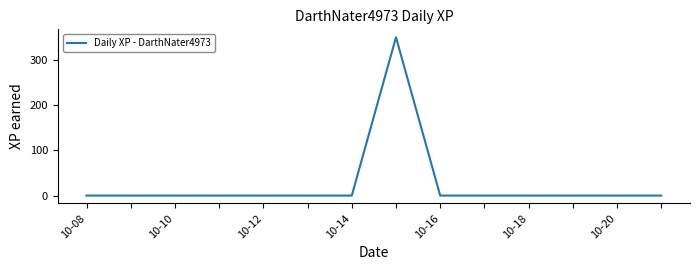

What is the difference between the maximum and minimum values?

350.0